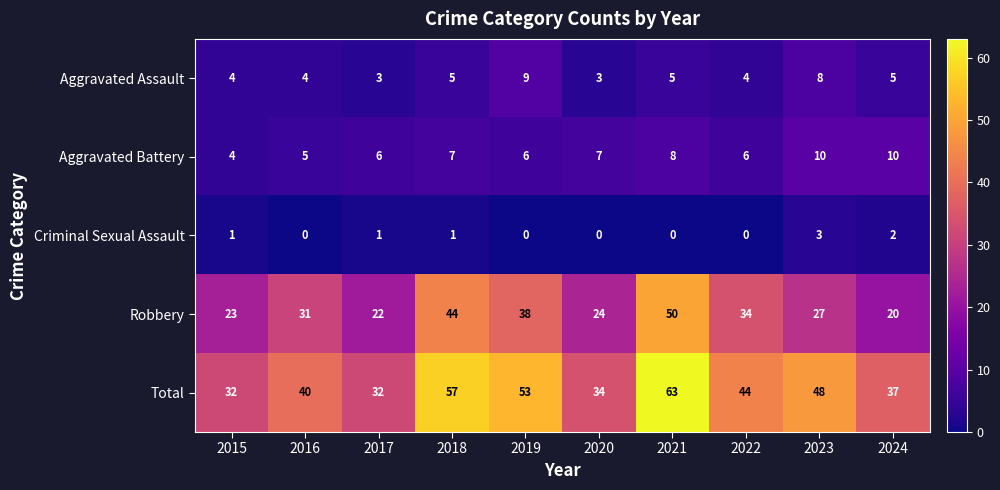

Which label corresponds to the largest value in the chart?

2021